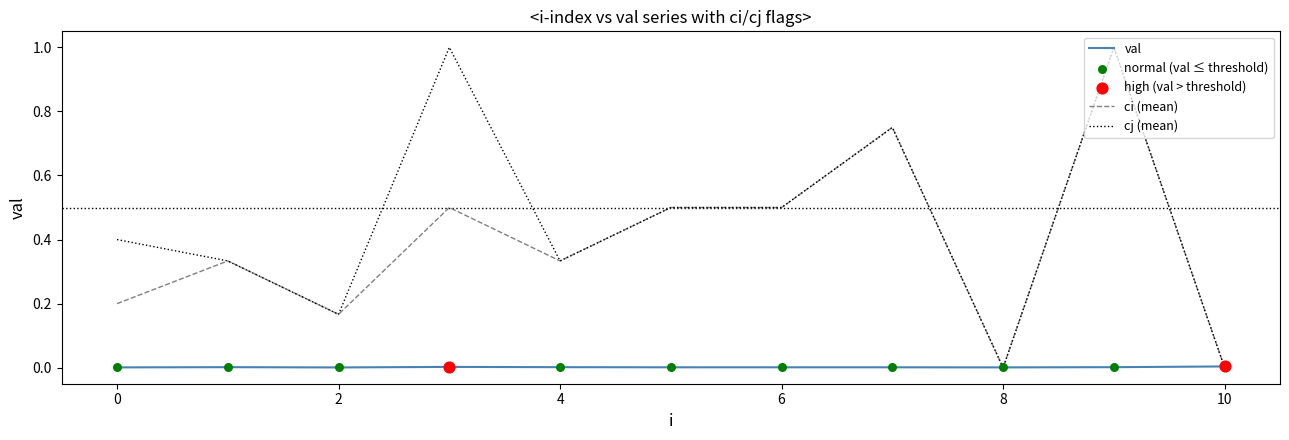

What is the maximum value shown in the chart?

1.0